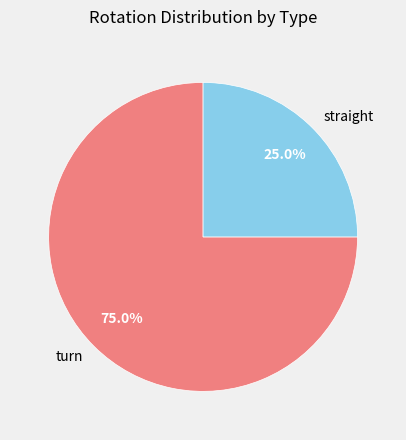

Which category has the biggest portion of the pie?

turn